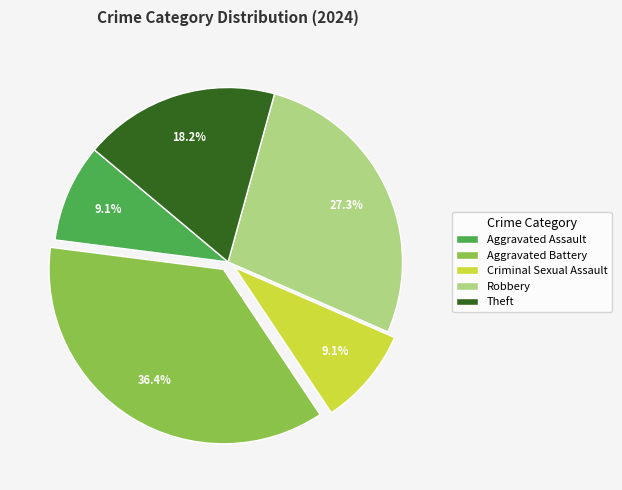

Combined, do Criminal Sexual Assault and Aggravated Assault account for over 50%?

No